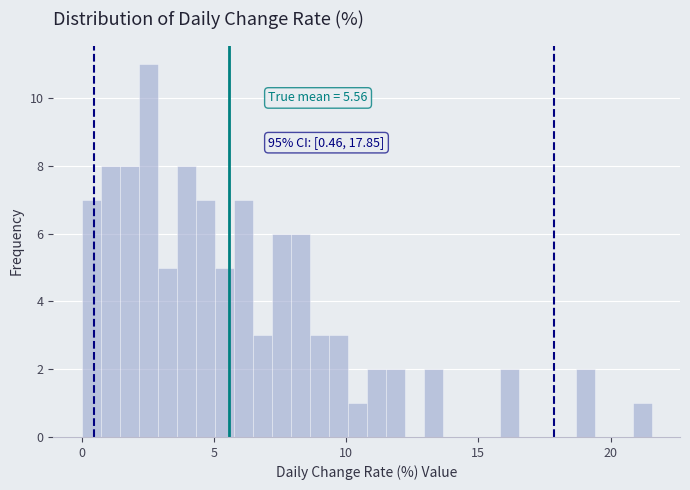

Read against the x-axis, roughly where is the centre of the tallest bar?

2.5